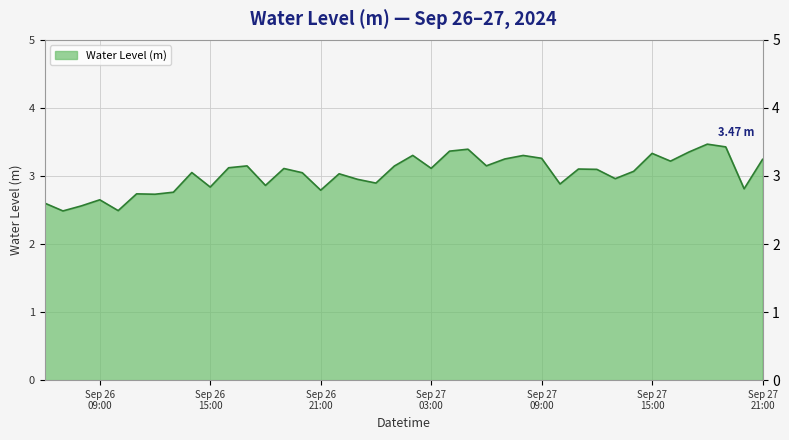

Does the chart display data point markers on the line(s)?

No